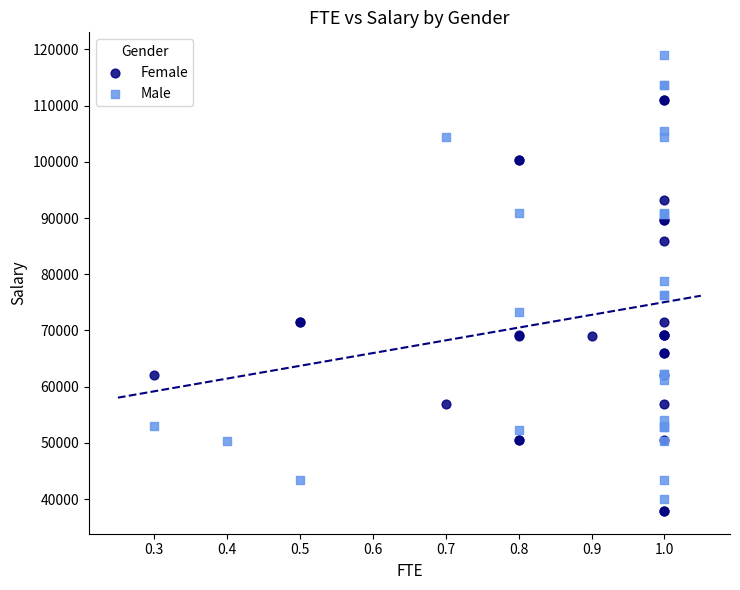

Which series reaches the maximum Y coordinate?

Male